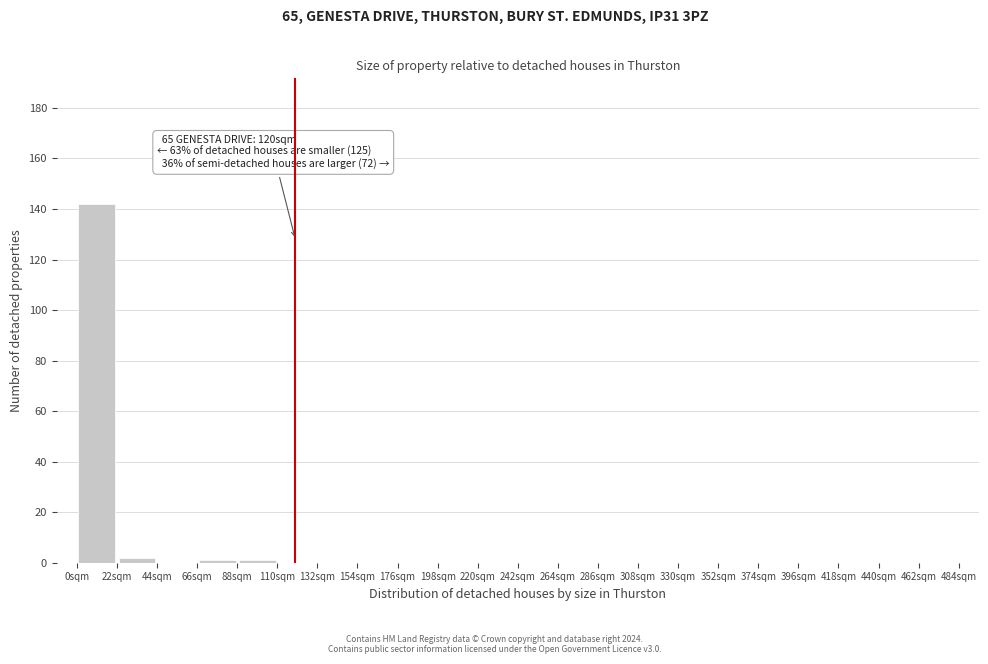

Over which range of the x-axis is the bar tallest?

0 to 22